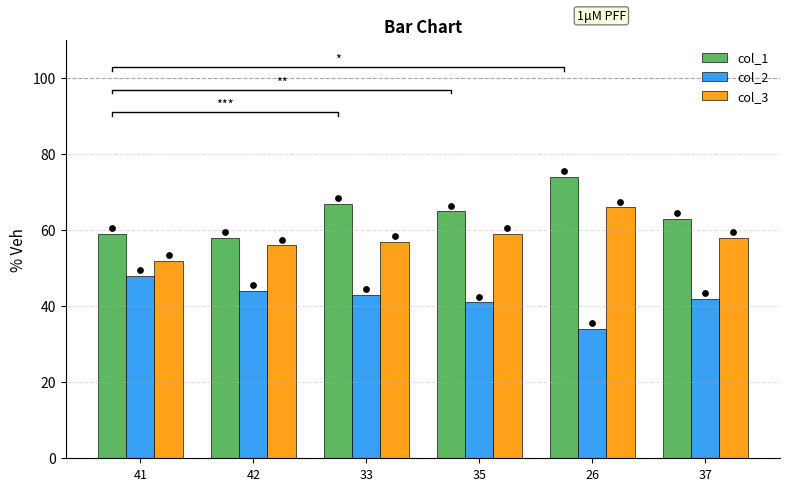

At which category is the sum across all series the highest?

26